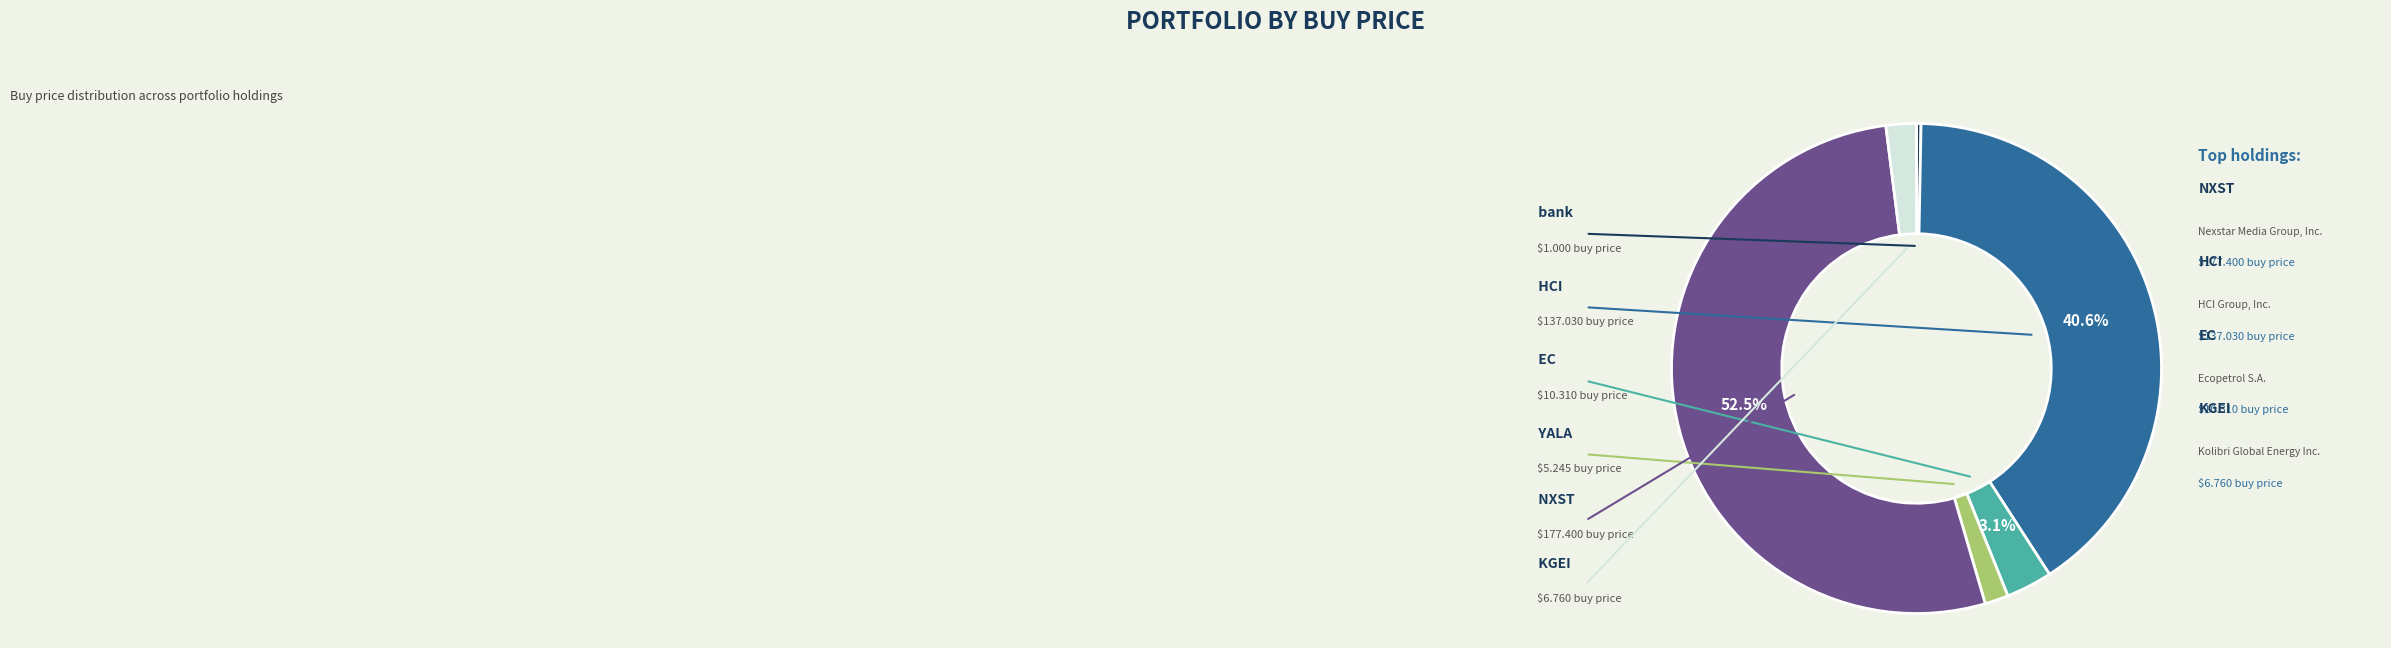

To the nearest percent, what is the average slice percentage?

17%